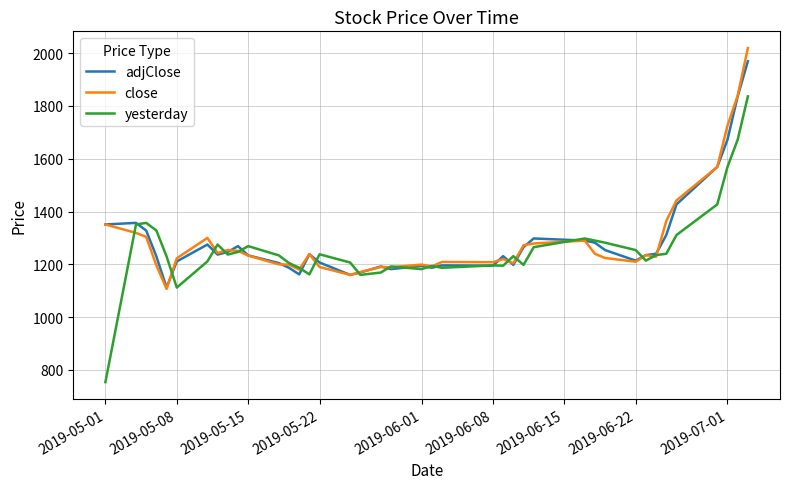

What is the smallest value displayed?

754